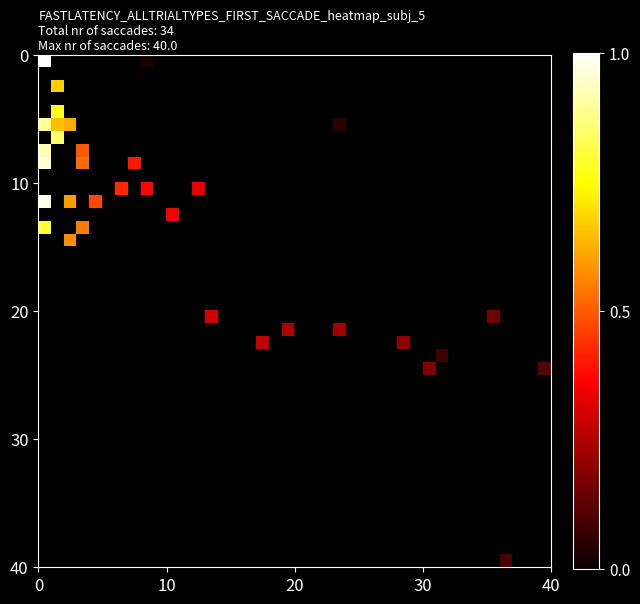

Which series has the largest range (max minus min)?

row_0